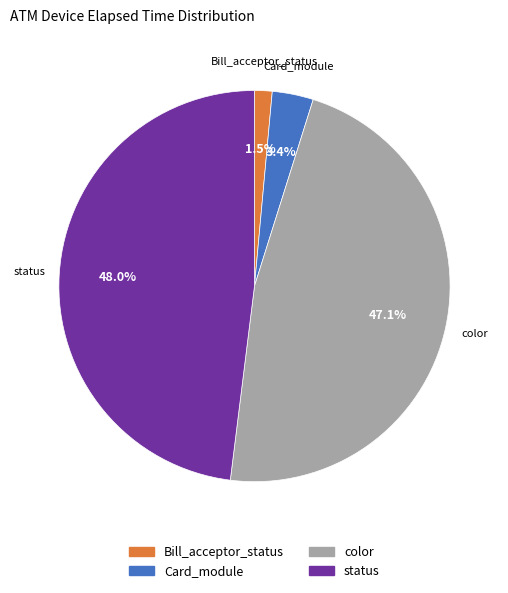

Which category has the smallest portion of the pie?

Bill_acceptor_status